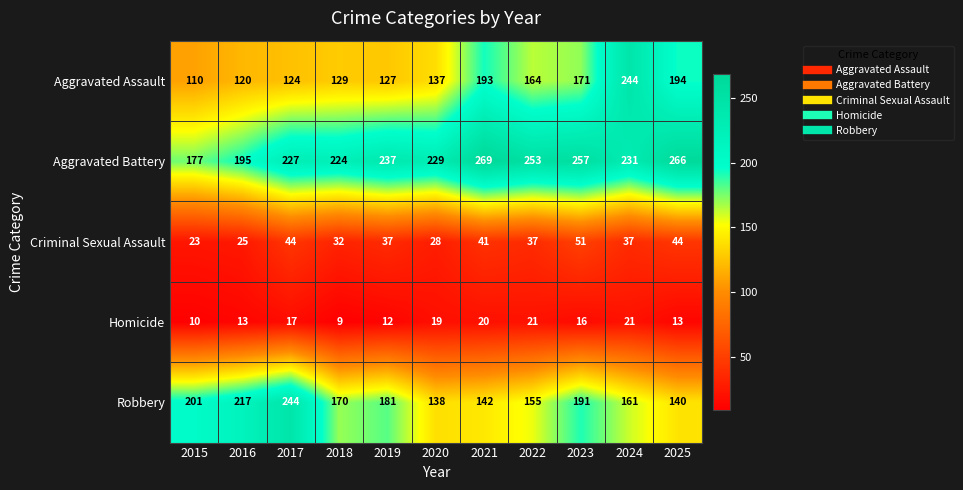

Where is Homicide nearest to the value 15?

2023